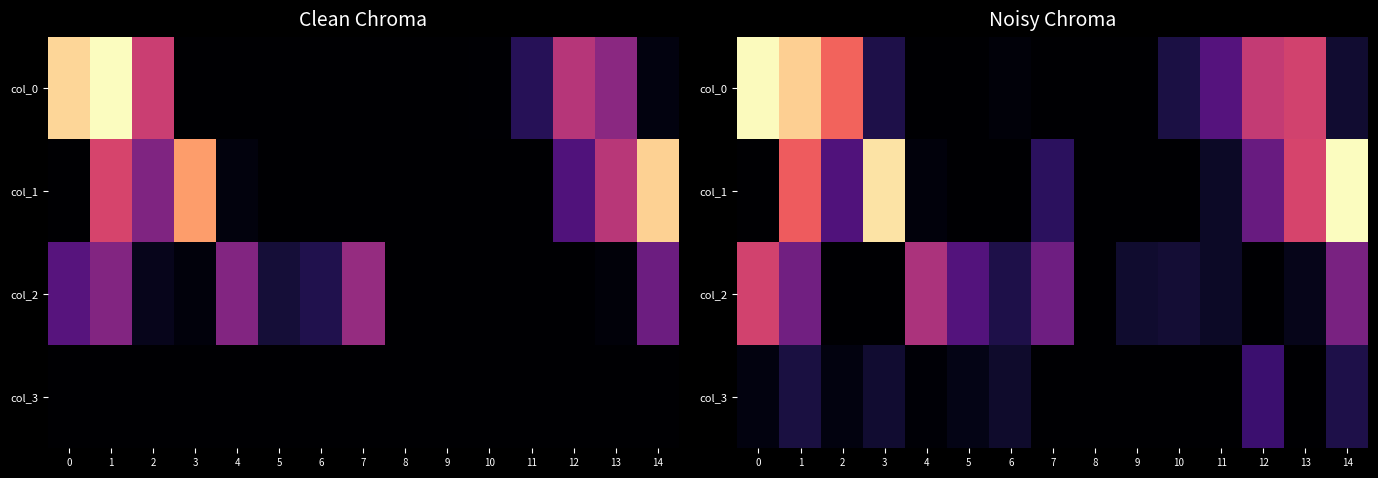

The value of col_2 at 9 is 0.0. True or false?

True